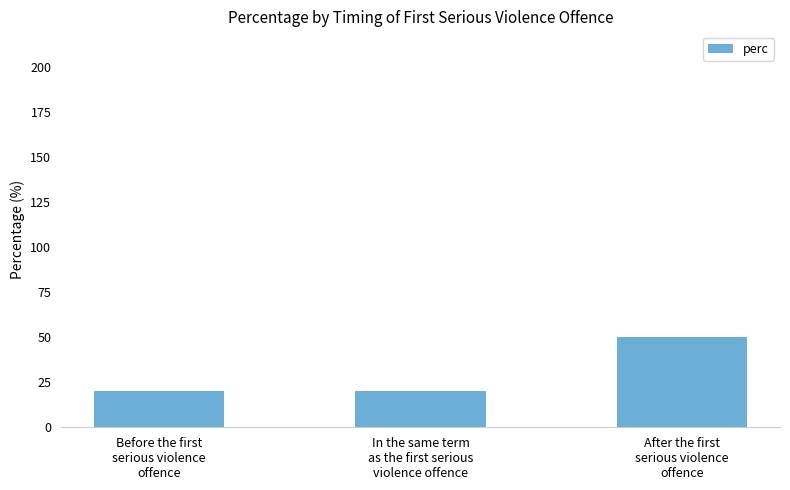

Is it true that the value at Before the first
serious violence
offence is 20?

True